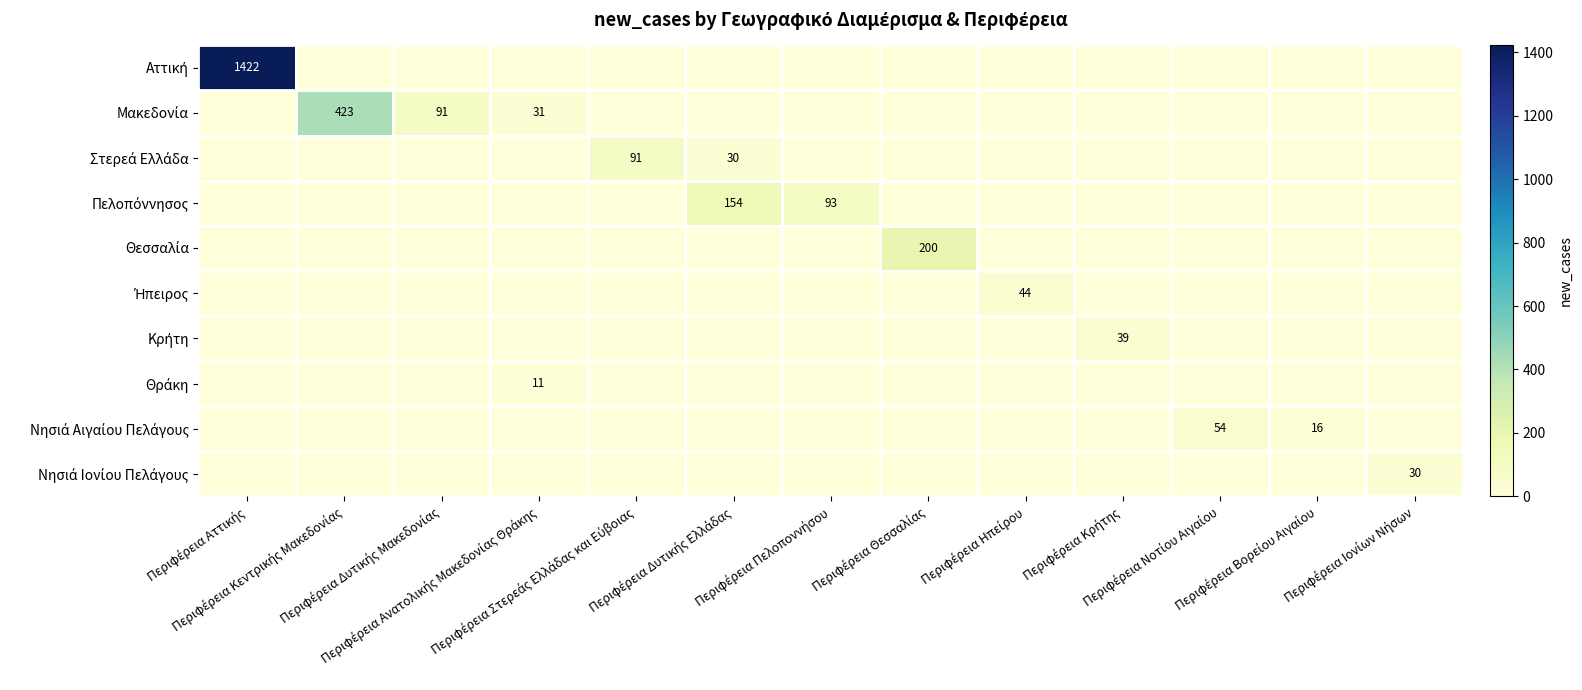

At Περιφέρεια Πελοποννήσου, list the series in order from smallest to largest.

Αττική, Μακεδονία, Στερεά Ελλάδα, Θεσσαλία, Ήπειρος, Κρήτη, Θράκη, Νησιά Αιγαίου Πελάγους, Νησιά Ιονίου Πελάγους, Πελοπόννησος